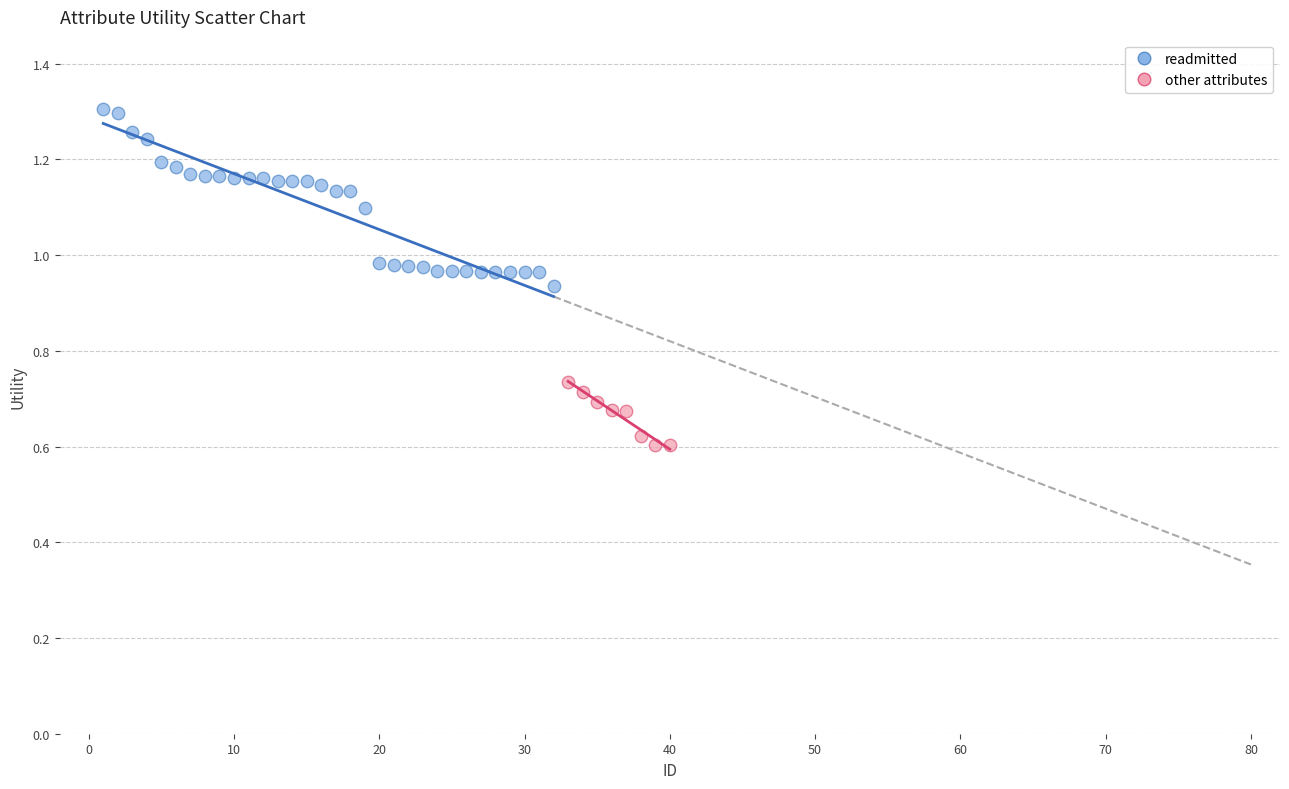

Which series reaches the minimum Y coordinate?

other attributes